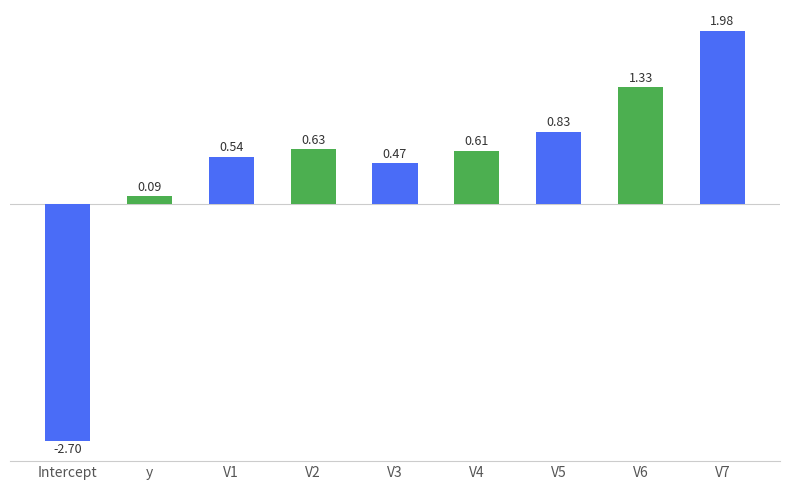

At which category does the chart reach its minimum across all series?

Intercept